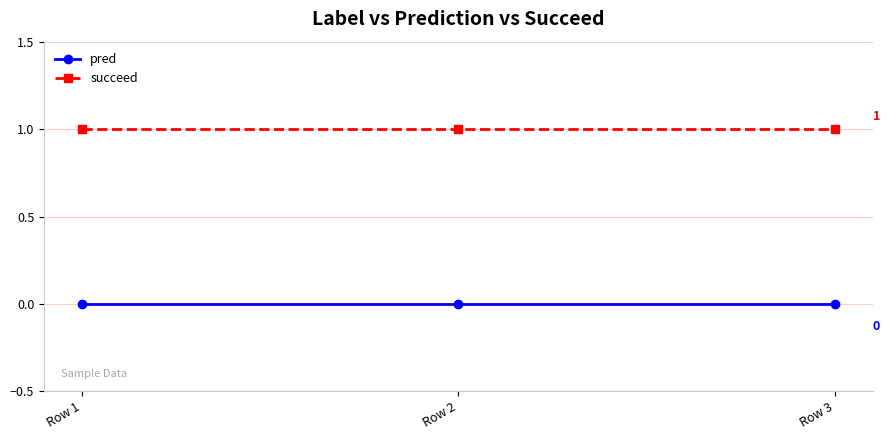

Reading left to right, transcribe all the data shown in this chart.

pred: 0	0	0
succeed: 1	1	1